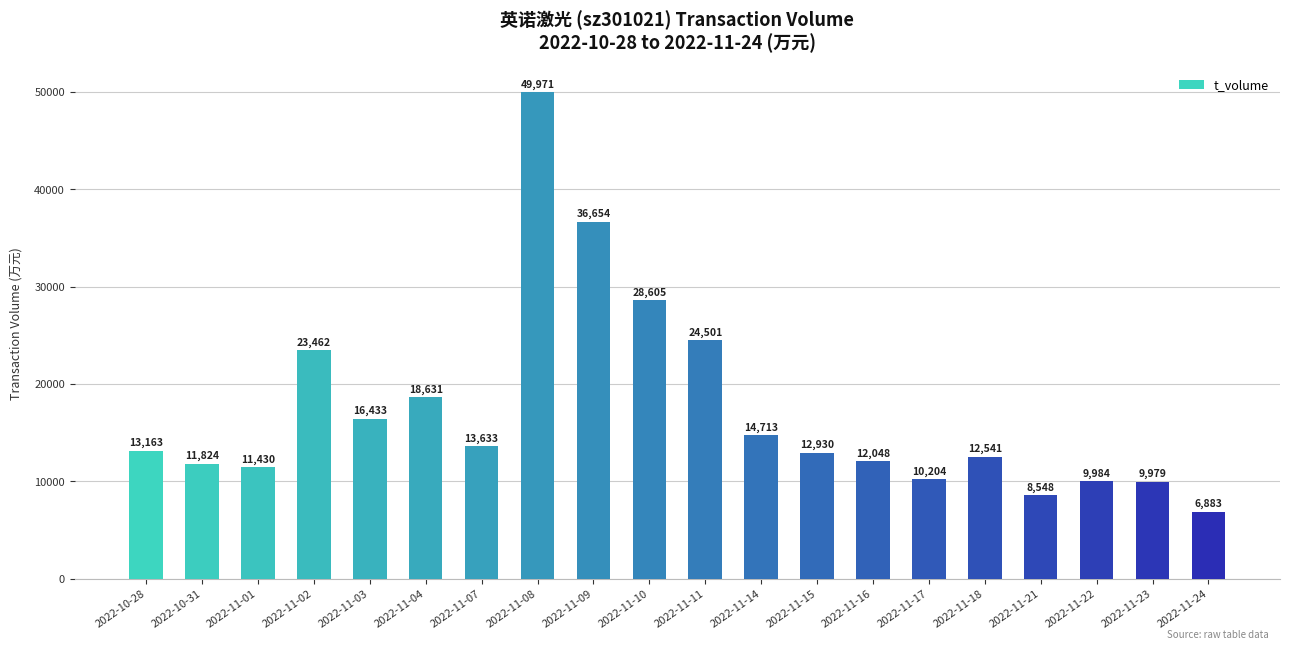

Rank the categories by value from lowest to highest.

2022-11-24, 2022-11-21, 2022-11-23, 2022-11-22, 2022-11-17, 2022-11-01, 2022-10-31, 2022-11-16, 2022-11-18, 2022-11-15, 2022-10-28, 2022-11-07, 2022-11-14, 2022-11-03, 2022-11-04, 2022-11-02, 2022-11-11, 2022-11-10, 2022-11-09, 2022-11-08